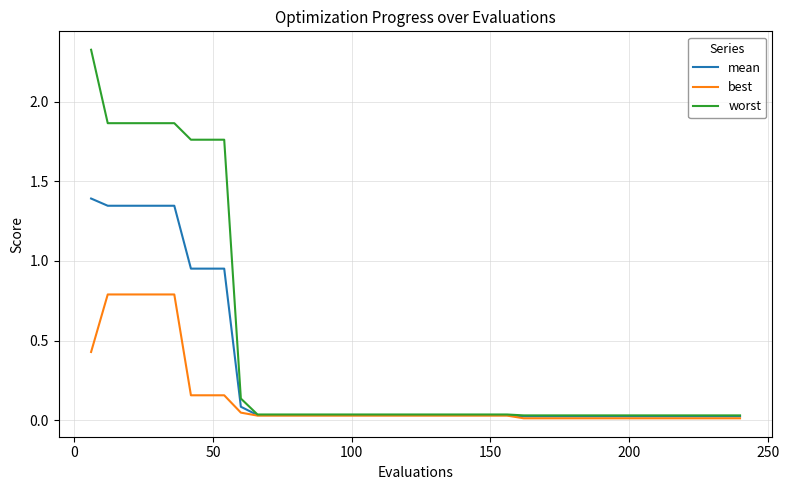

Which series has the largest total across all categories?

worst